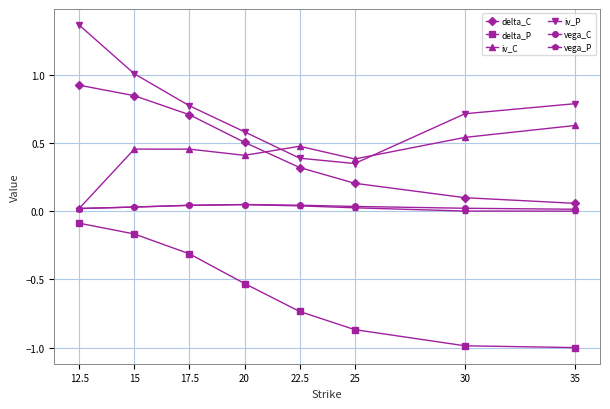

True or false: delta_P and vega_C intersect in this chart.

False